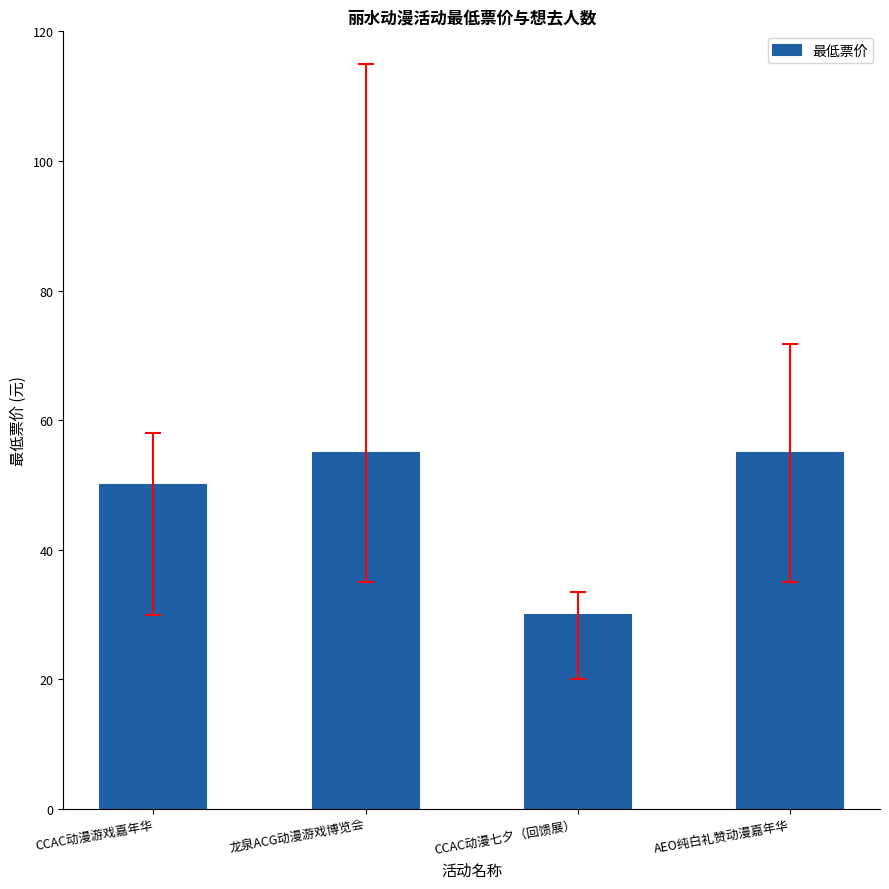

Reading right to left, extract all data points from this chart.

AEO纯白礼赞动漫嘉年华=55.0	CCAC动漫七夕（回馈展）=29.9	龙泉ACG动漫游戏博览会=55.0	CCAC动漫游戏嘉年华=50.0